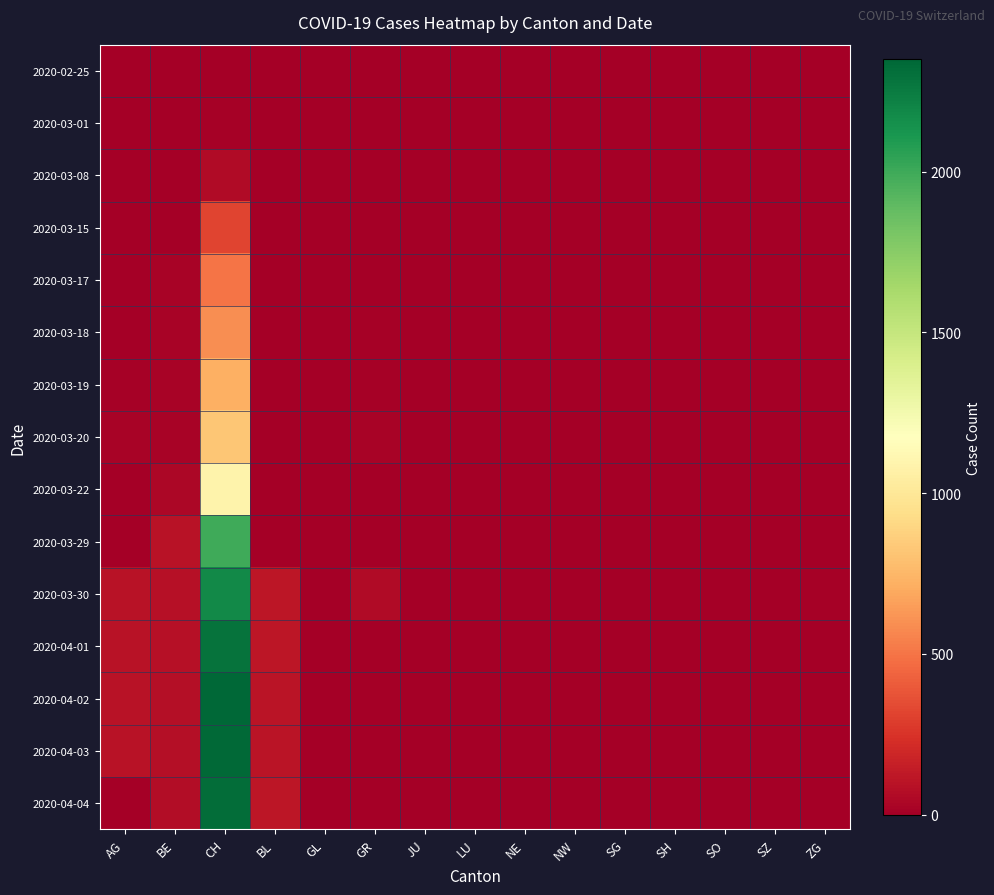

Reading right to left, list all the values displayed in this chart.

2020-02-25: ZG=0	SZ=0	SO=0	SH=0	SG=0	NW=0	NE=0	LU=0	JU=0	GR=0	GL=0	BL=0	CH=0	BE=0	AG=0
2020-03-01: ZG=0	SZ=0	SO=0	SH=0	SG=0	NW=0	NE=0	LU=0	JU=0	GR=0	GL=0	BL=0	CH=16	BE=0	AG=0
2020-03-08: ZG=0	SZ=0	SO=0	SH=0	SG=0	NW=0	NE=0	LU=0	JU=0	GR=0	GL=0	BL=0	CH=61	BE=0	AG=0
2020-03-15: ZG=0	SZ=0	SO=0	SH=0	SG=0	NW=0	NE=0	LU=0	JU=0	GR=0	GL=0	BL=0	CH=315	BE=0	AG=0
2020-03-17: ZG=0	SZ=0	SO=0	SH=0	SG=0	NW=0	NE=0	LU=0	JU=0	GR=9	GL=0	BL=0	CH=500	BE=26	AG=2
2020-03-18: ZG=0	SZ=0	SO=0	SH=0	SG=0	NW=0	NE=0	LU=0	JU=0	GR=13	GL=0	BL=0	CH=589	BE=27	AG=6
2020-03-19: ZG=1	SZ=0	SO=0	SH=0	SG=0	NW=0	NE=0	LU=0	JU=0	GR=18	GL=0	BL=0	CH=716	BE=19	AG=17
2020-03-20: ZG=1	SZ=0	SO=0	SH=0	SG=0	NW=0	NE=0	LU=0	JU=0	GR=24	GL=0	BL=0	CH=819	BE=27	AG=25
2020-03-22: ZG=0	SZ=0	SO=0	SH=0	SG=0	NW=0	NE=0	LU=0	JU=0	GR=0	GL=0	BL=0	CH=1091	BE=40	AG=0
2020-03-29: ZG=0	SZ=0	SO=0	SH=0	SG=0	NW=0	NE=0	LU=0	JU=0	GR=0	GL=0	BL=0	CH=1992	BE=99	AG=0
2020-03-30: ZG=13	SZ=0	SO=0	SH=0	SG=0	NW=0	NE=0	LU=0	JU=0	GR=58	GL=0	BL=112	CH=2177	BE=86	AG=94
2020-04-01: ZG=0	SZ=0	SO=0	SH=0	SG=0	NW=0	NE=0	LU=0	JU=0	GR=0	GL=0	BL=115	CH=2285	BE=86	AG=94
2020-04-02: ZG=0	SZ=0	SO=0	SH=0	SG=0	NW=0	NE=0	LU=0	JU=0	GR=0	GL=0	BL=104	CH=2349	BE=81	AG=94
2020-04-03: ZG=0	SZ=0	SO=0	SH=0	SG=0	NW=0	NE=0	LU=0	JU=0	GR=0	GL=0	BL=109	CH=2331	BE=82	AG=100
2020-04-04: ZG=0	SZ=0	SO=0	SH=0	SG=0	NW=0	NE=0	LU=0	JU=0	GR=0	GL=0	BL=113	CH=2320	BE=73	AG=0